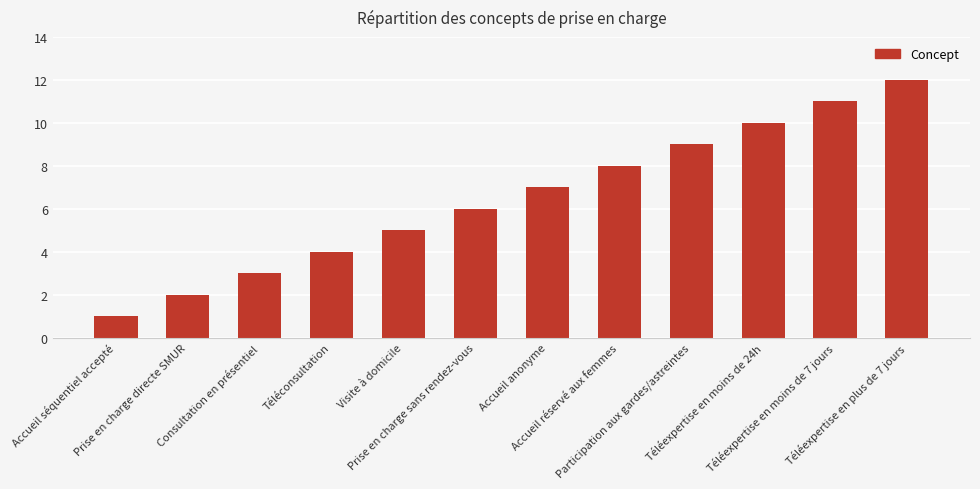

How many bars are there in total?

12